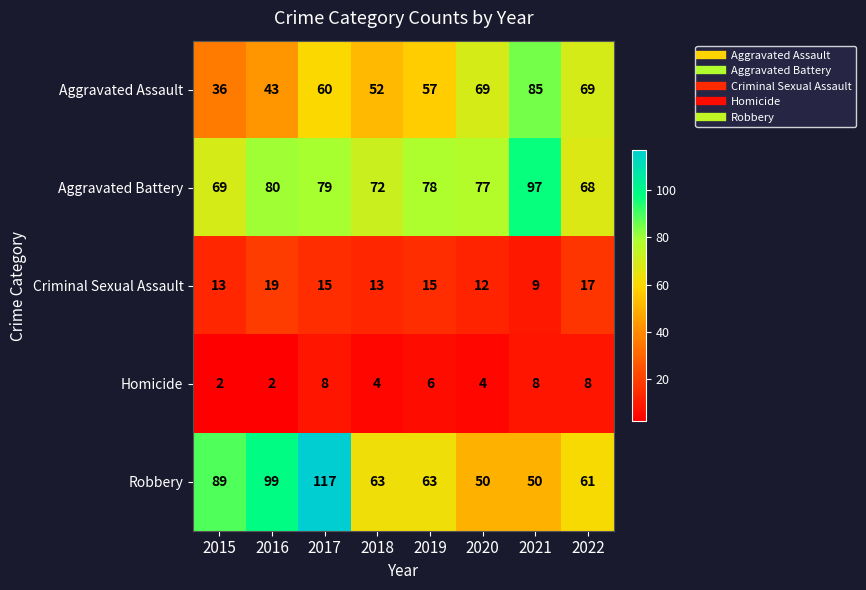

Between 2017 and 2018, which series saw the biggest shift?

Robbery